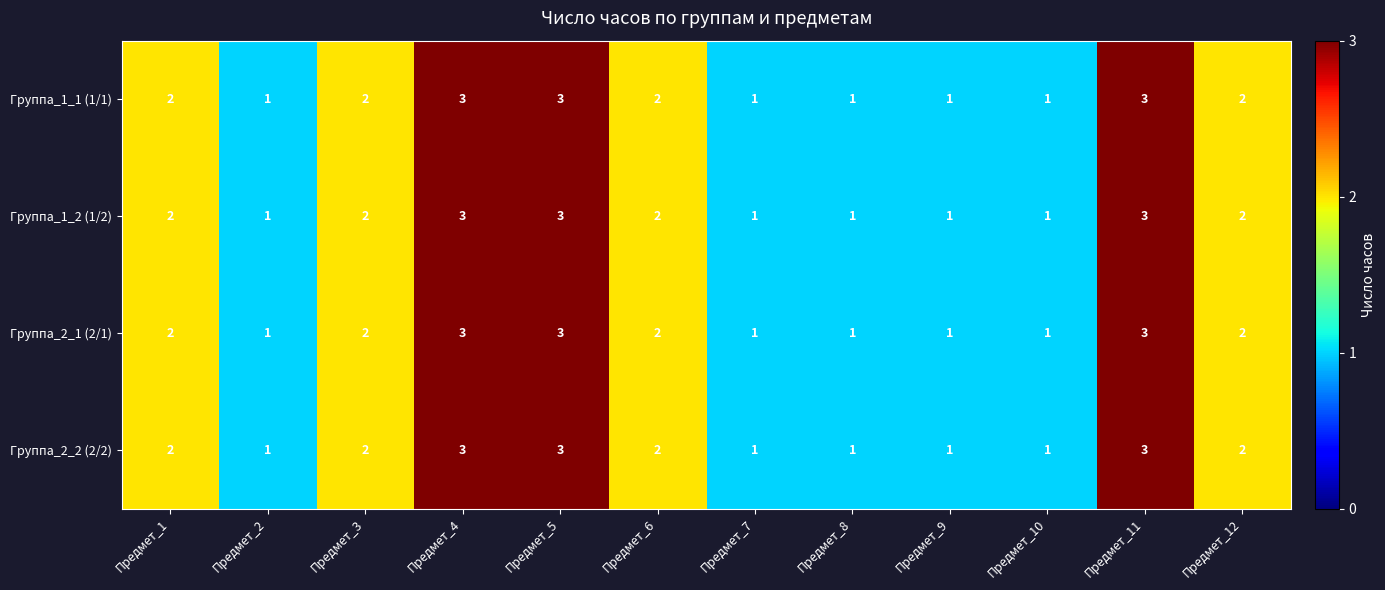

How many Группа_1_2 (1/2) values are between 1 and 3?

12